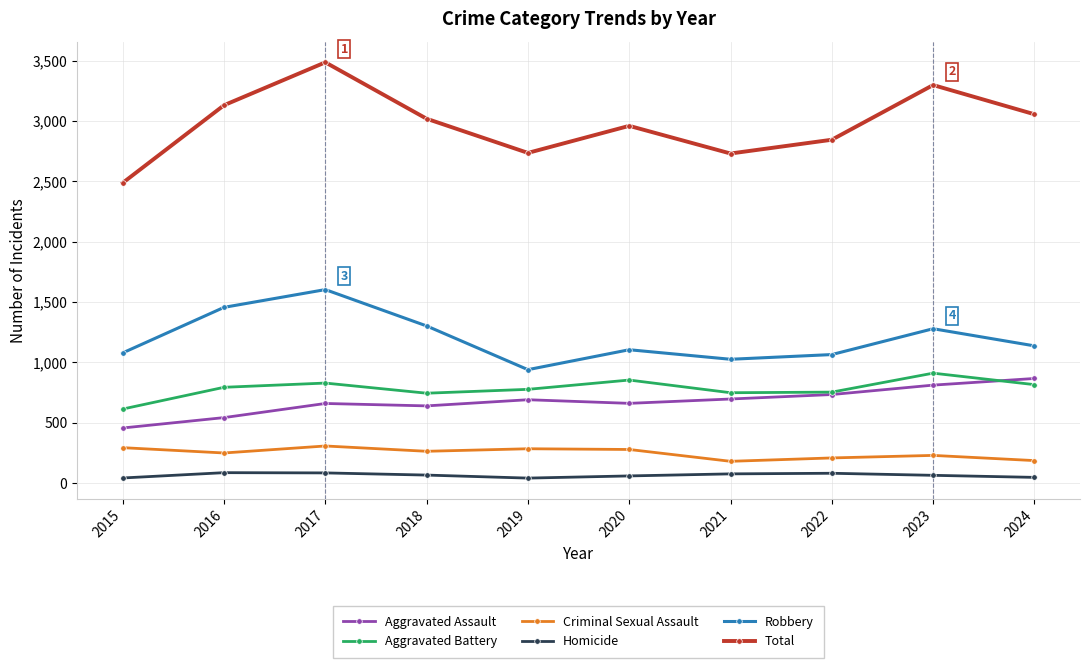

True or false: Criminal Sexual Assault and Homicide intersect in this chart.

False